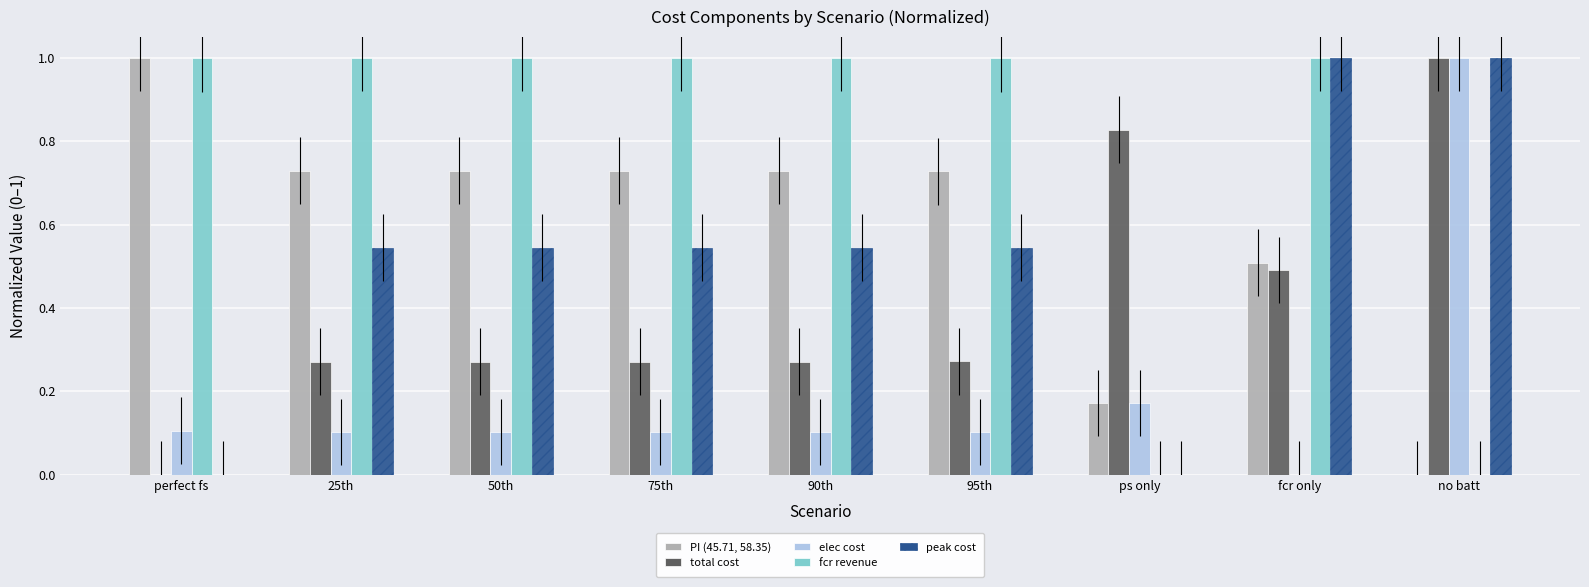

How many values in the elec cost series exceed 0?

8